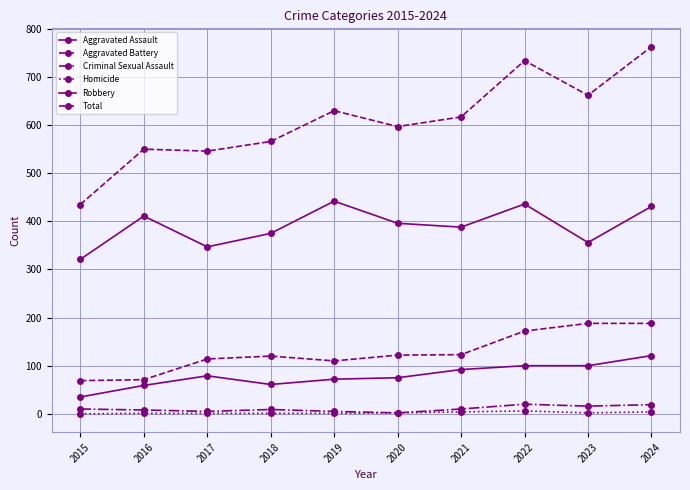

At which category is the sum across all series the highest?

2024